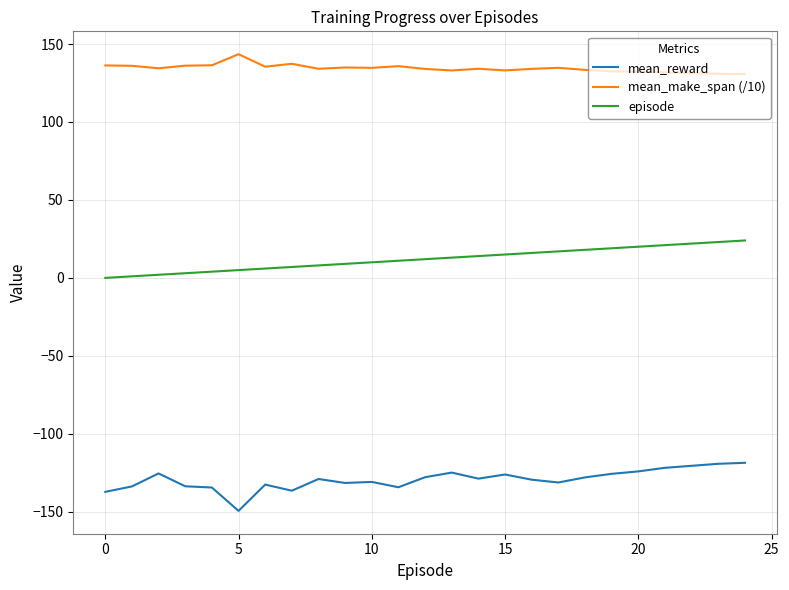

What is the highest value of the mean_make_span (/10) series?

143.5